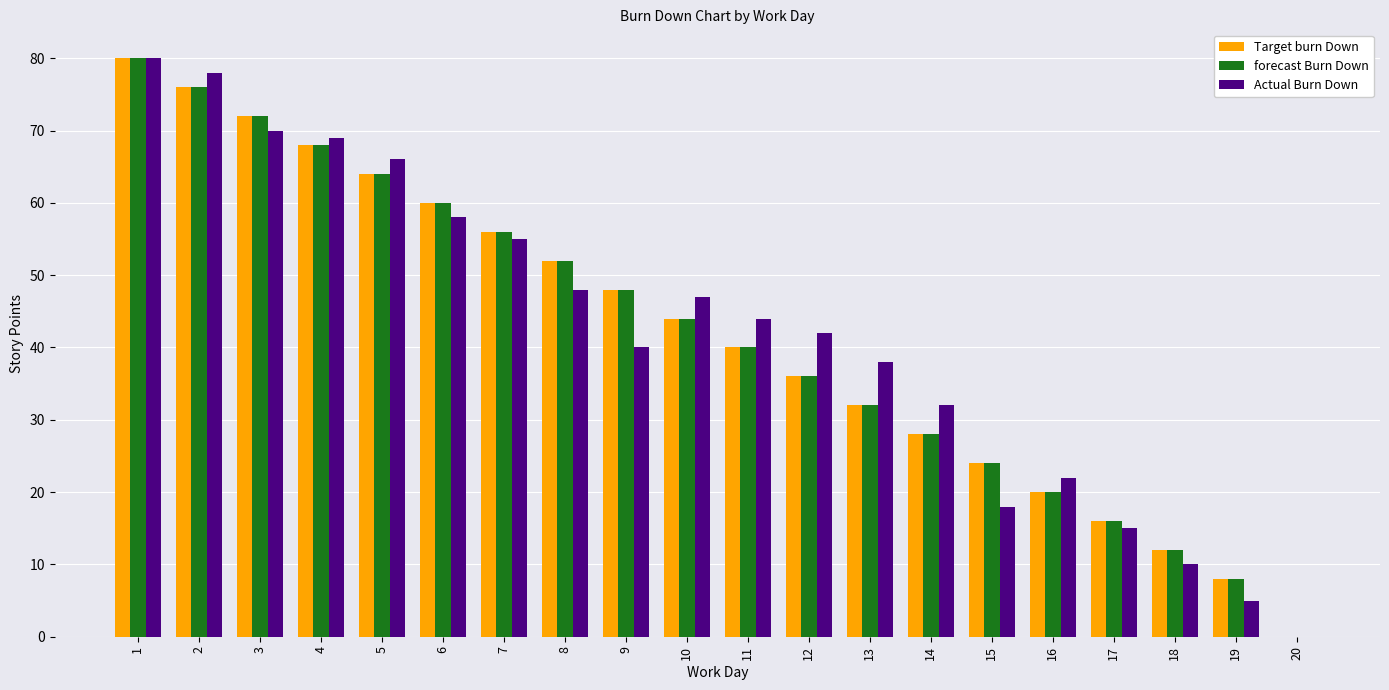

Is it true that forecast Burn Down equals 68 at 4?

True